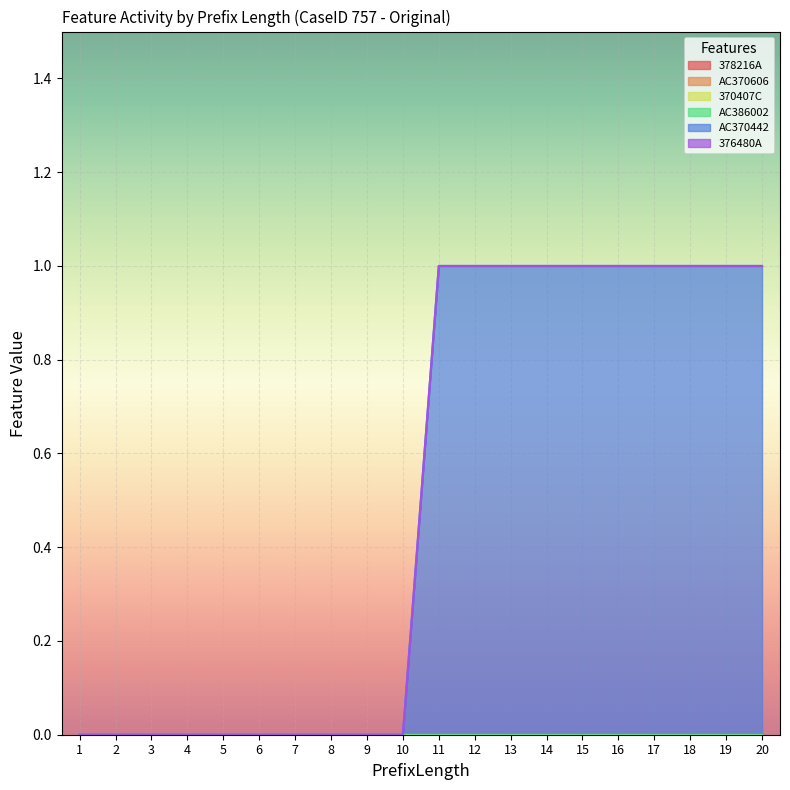

Which label corresponds to the largest value in the chart?

11